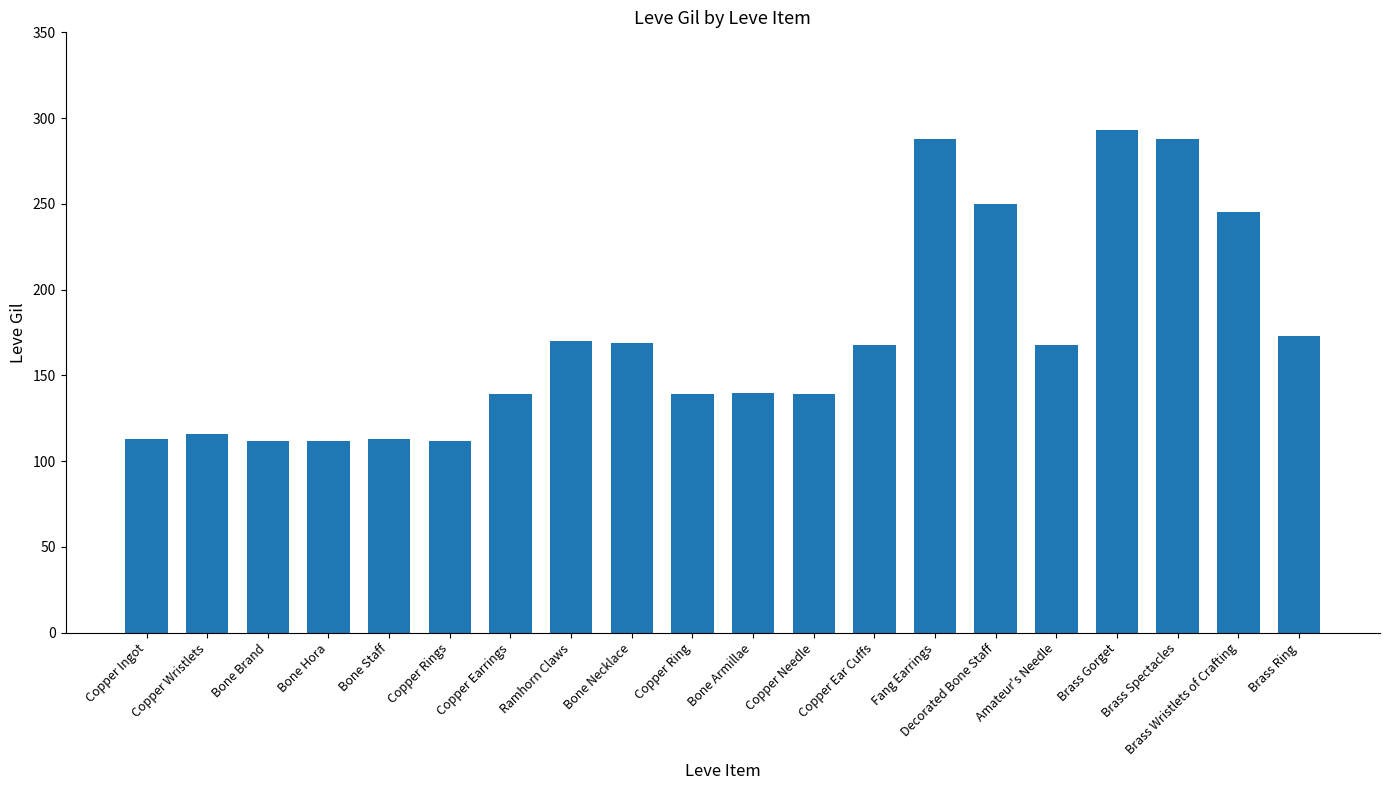

What is the label of the 15th bar from the right?

Copper Rings